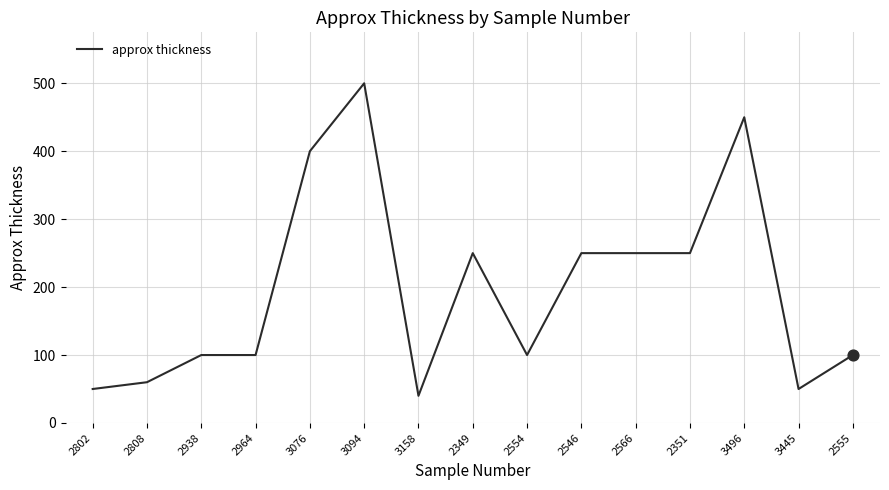

What is the change in value from 2546 to 3496?

+200